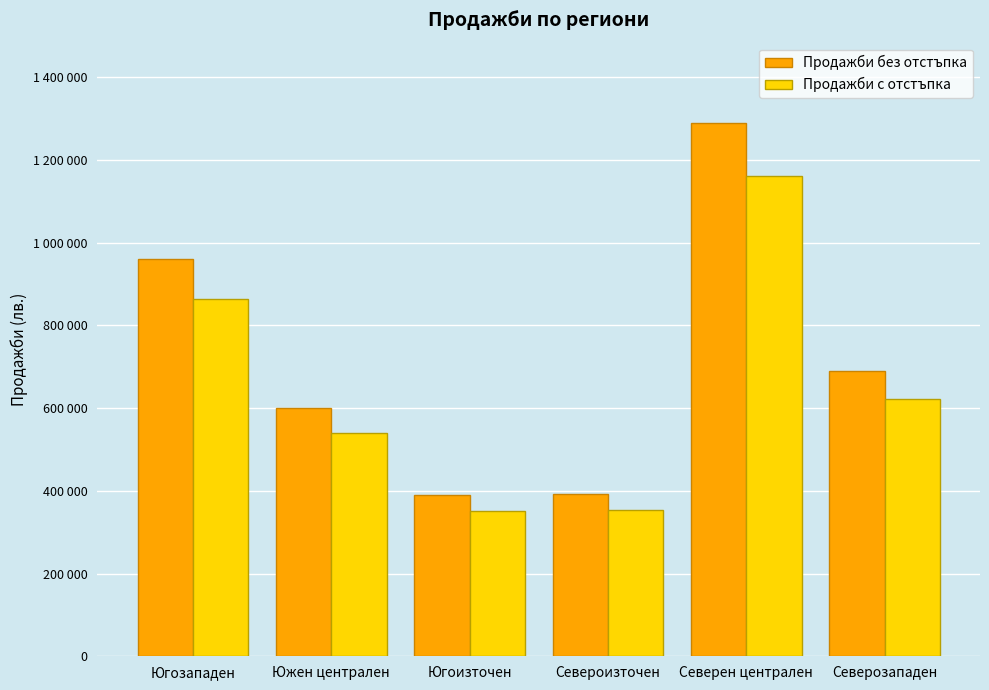

List the labels in order of Продажби без отстъпка value, smallest first.

Югоизточен, Североизточен, Южен централен, Северозападен, Югозападен, Северен централен